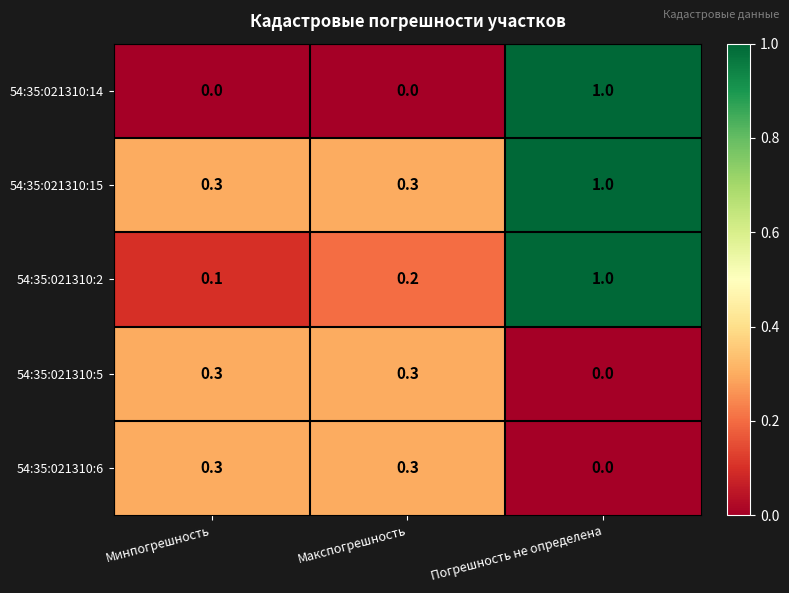

What is the spread (max minus min) of values at Погрешность не определена?

1.0